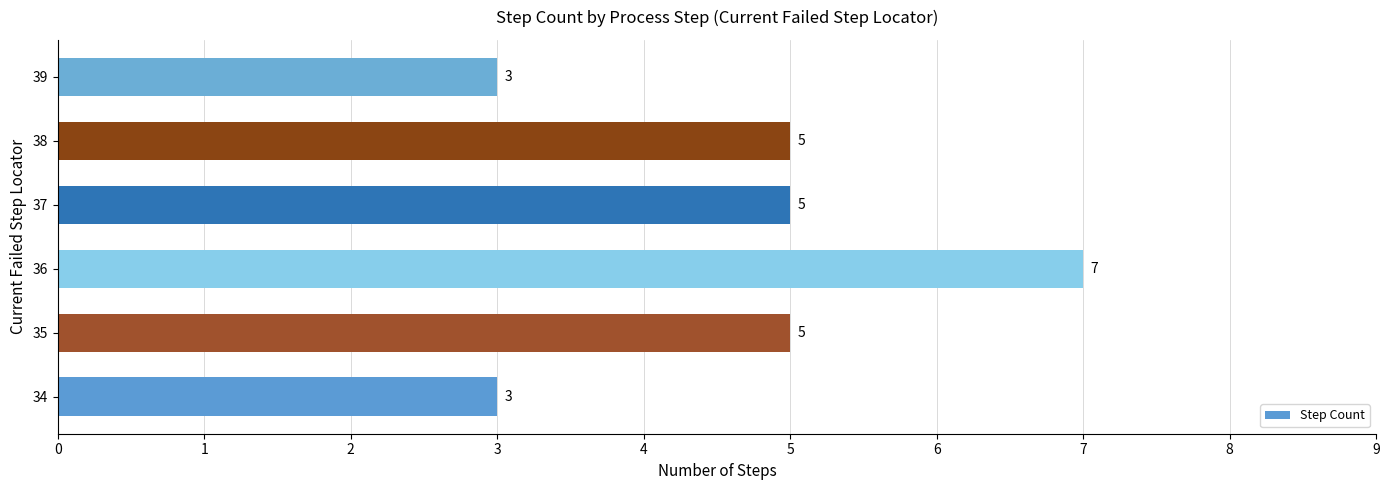

What is the smallest value displayed?

3